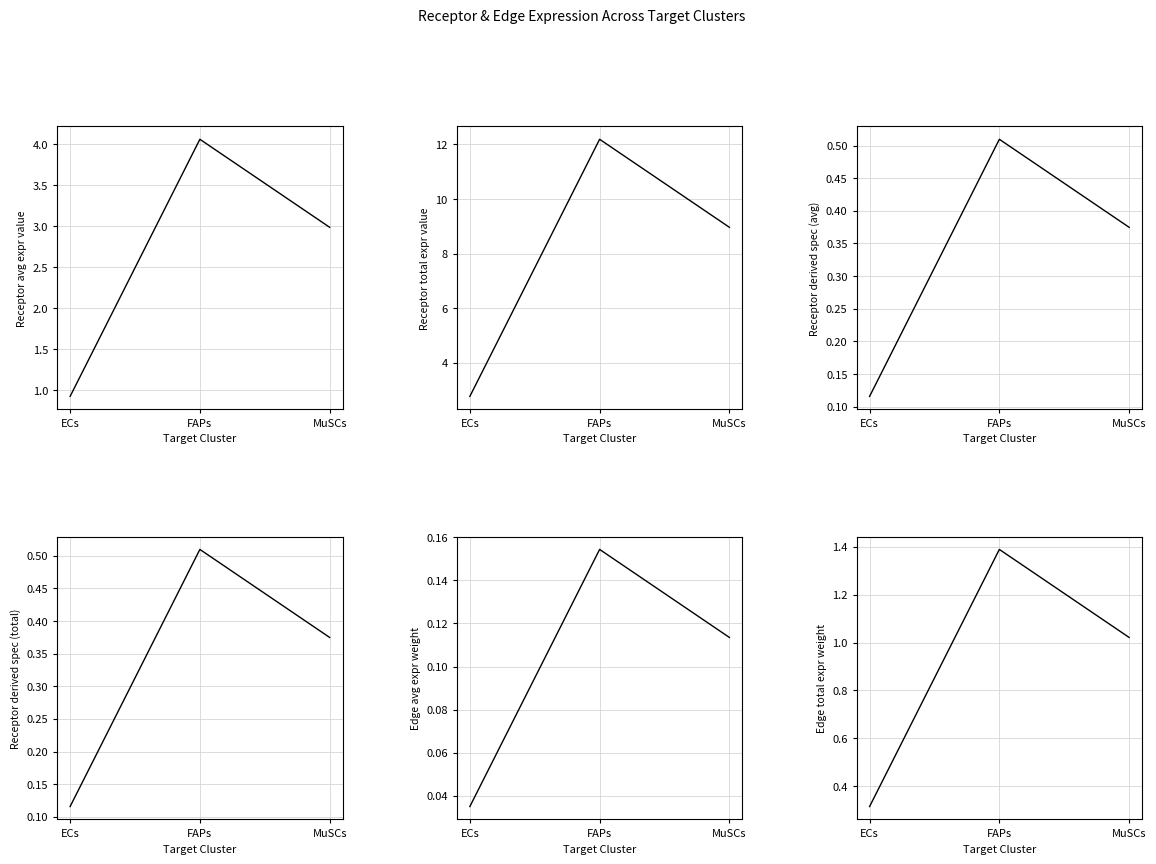

The Receptor derived specificity of total expression value series shows 0.5 at FAPs. True or false?

True